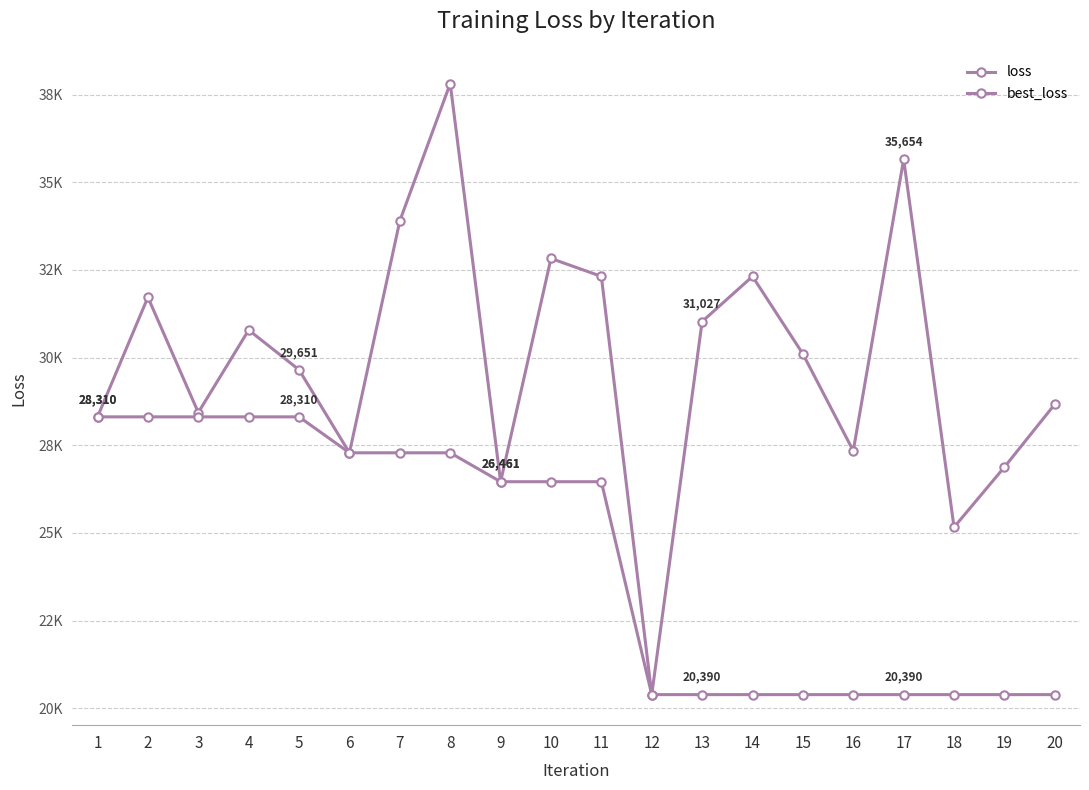

Does the chart have visible grid lines?

Yes